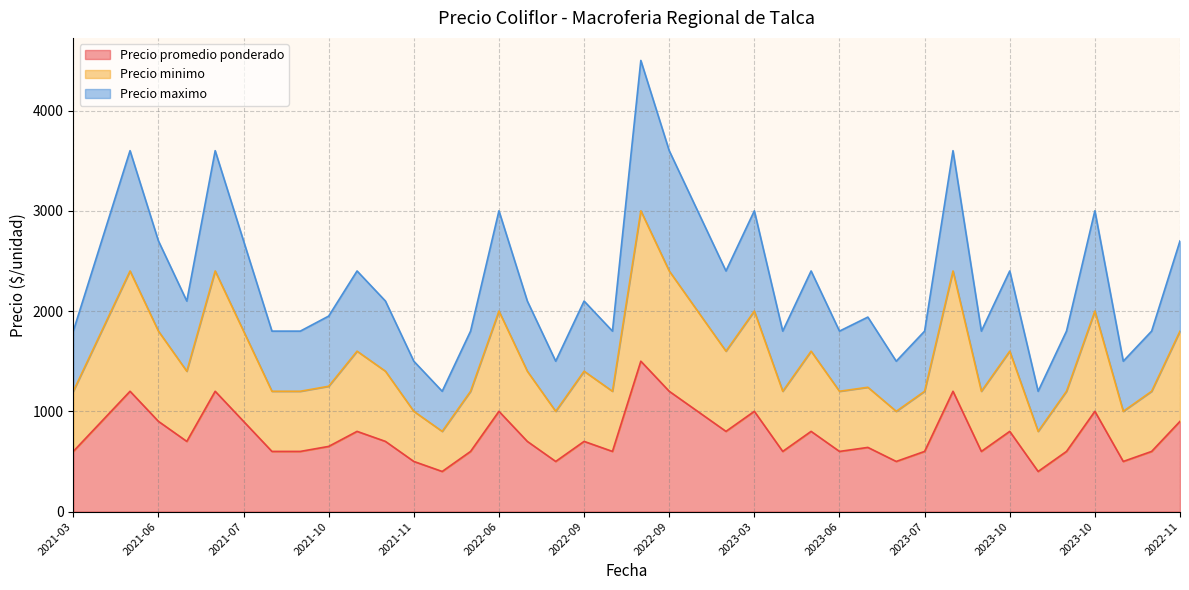

List the series in order of their overall mean, lowest first.

Precio promedio ponderado, Precio minimo, Precio maximo